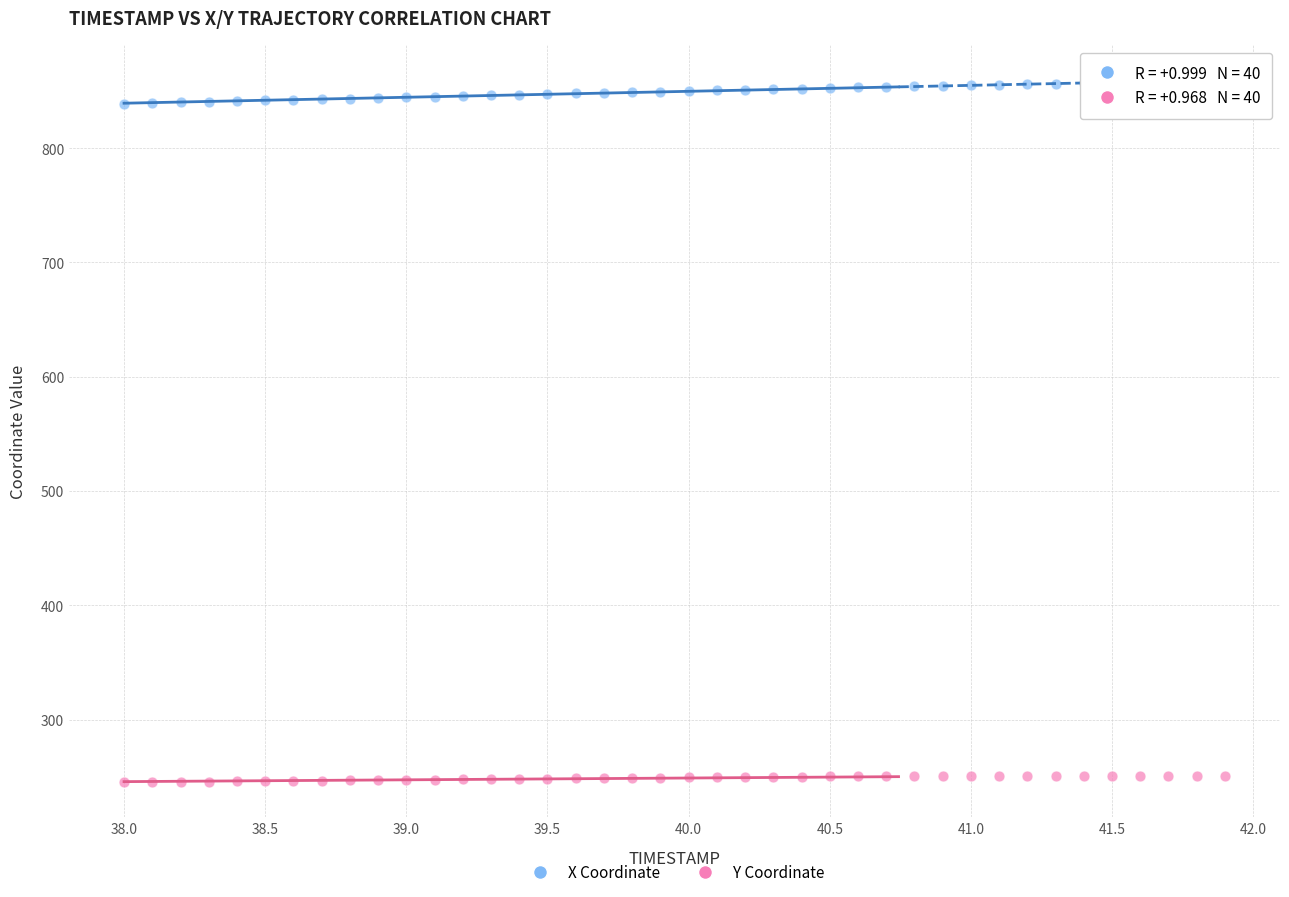

Across all data points, what is the range of Y values (max minus min)?

613.9